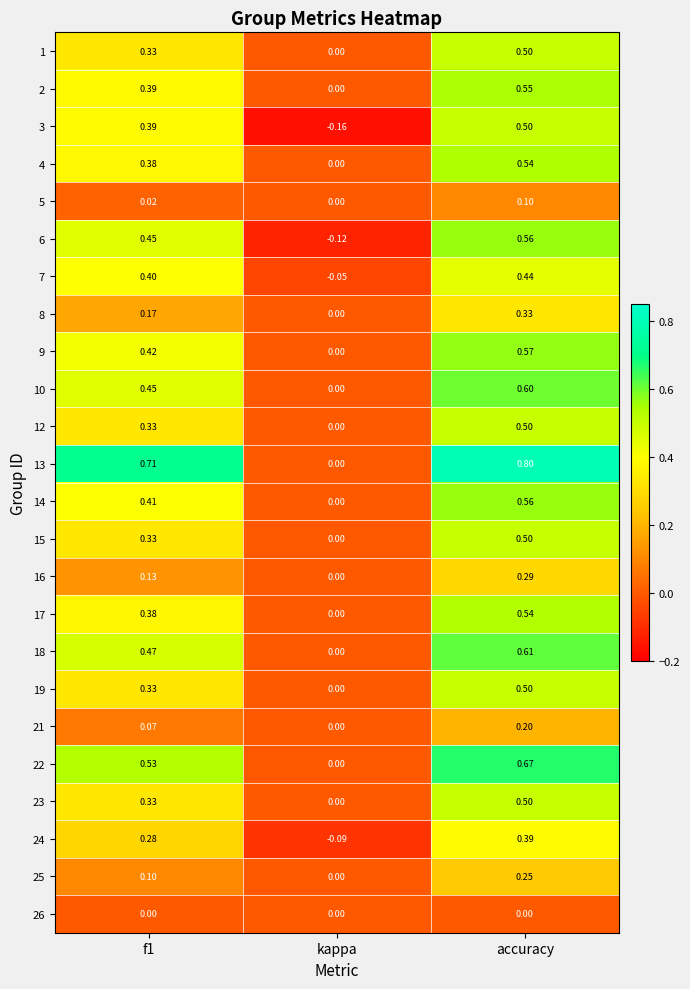

At which category is the sum across all series the highest?

accuracy